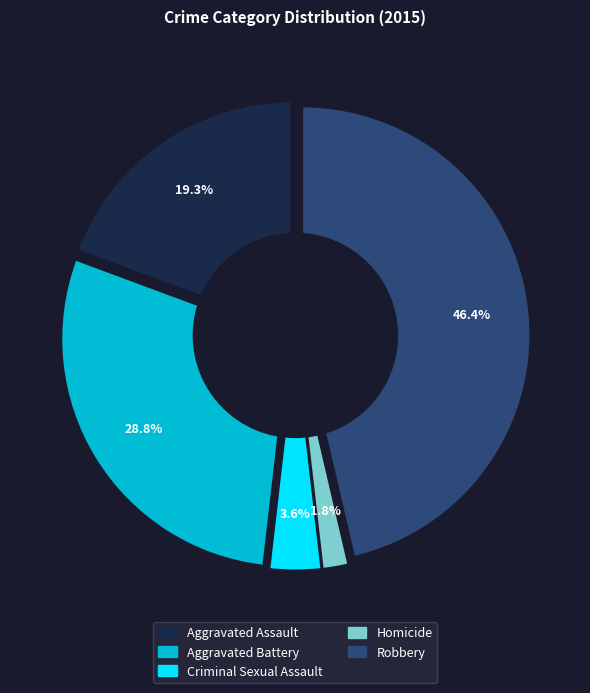

To the nearest percent, what is the combined percentage of Homicide and Aggravated Assault?

21%